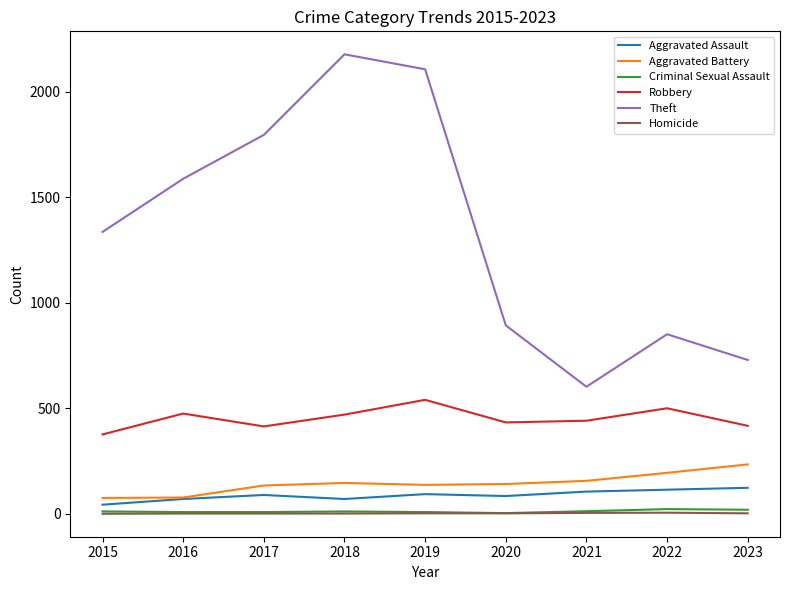

Is it true that Theft equals 2178 at 2018?

True